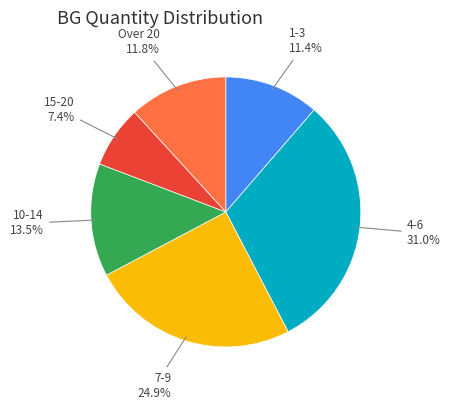

Is there a majority slice in this chart?

No